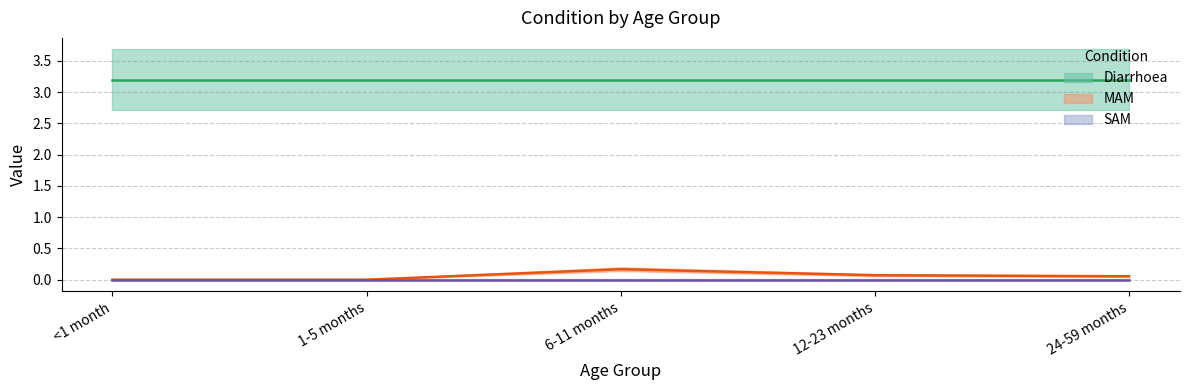

Reading left to right, transcribe all the data shown in this chart.

Diarrhoea: <1 month=3.2	1-5 months=3.2	6-11 months=3.2	12-23 months=3.2	24-59 months=3.2
MAM: <1 month=0.0	1-5 months=0.0	6-11 months=0.2	12-23 months=0.1	24-59 months=0.1
SAM: <1 month=0.0	1-5 months=0.0	6-11 months=0.0	12-23 months=0.0	24-59 months=0.0